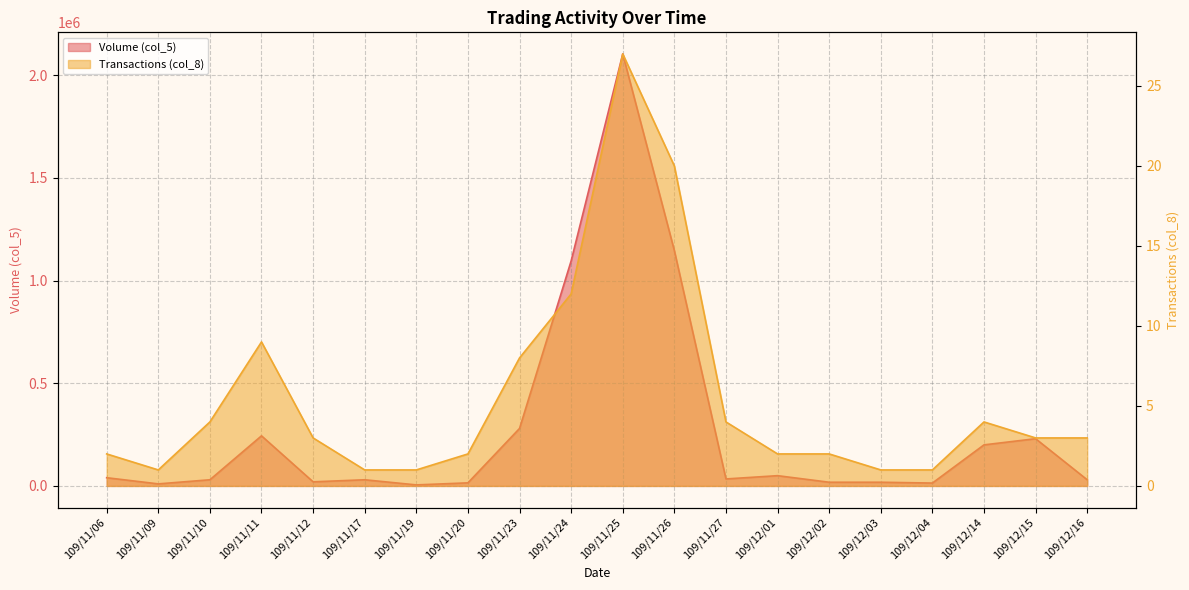

The value of Transactions (col_8) at 109/12/04 is 2. True or false?

False